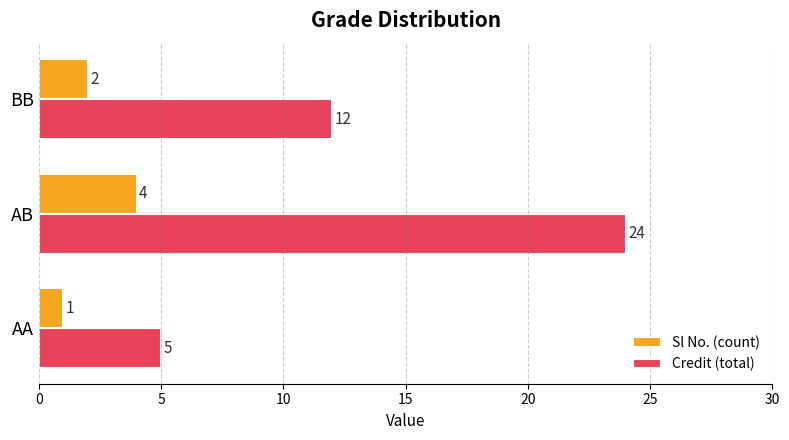

How many Credit (total) values are between 5 and 24?

3